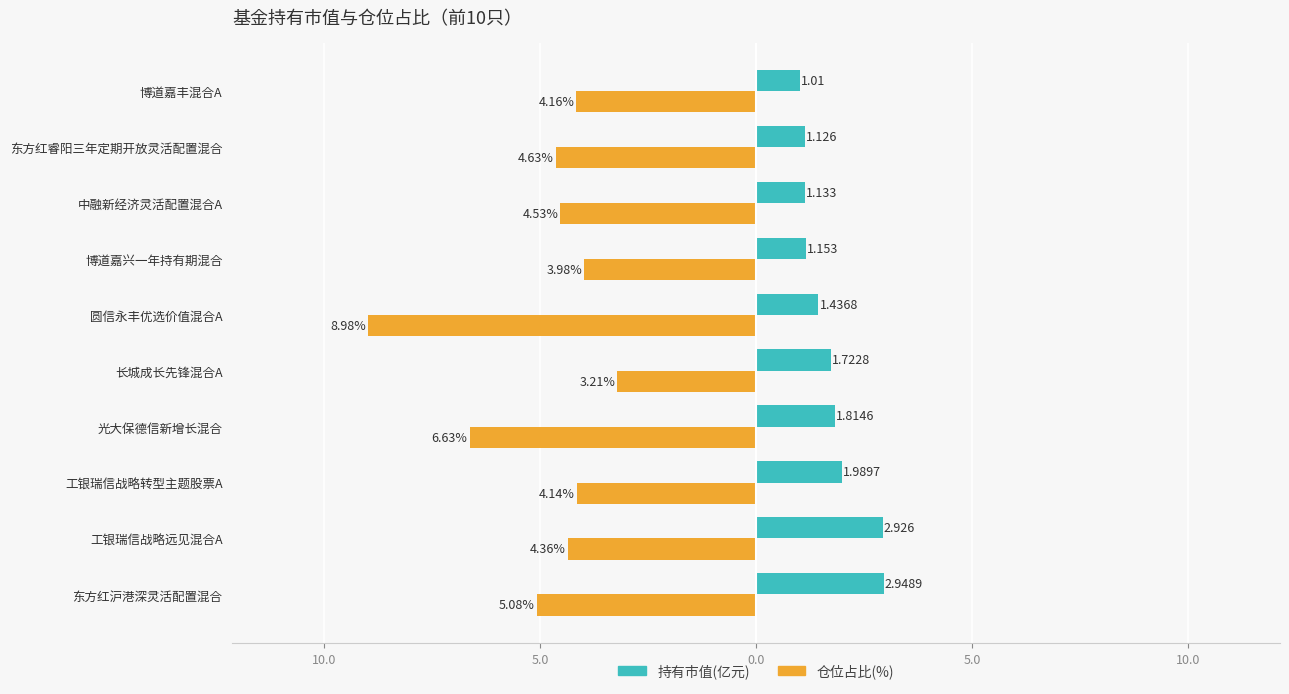

Is it true that 持有市值(亿元) equals 3.0 at 光大保德信新增长混合?

False